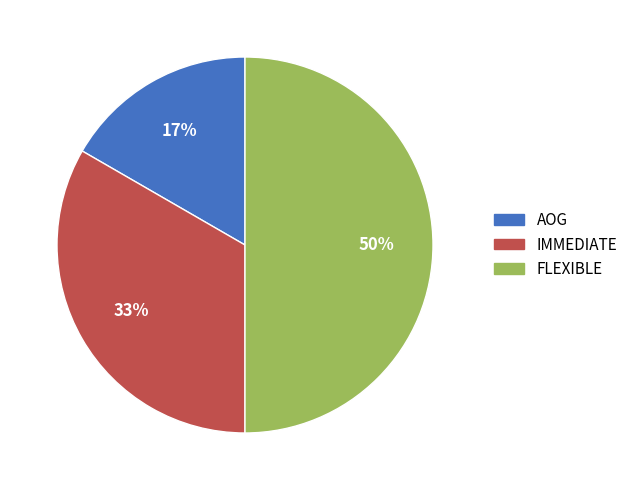

To the nearest percent, what is the average slice percentage?

33%